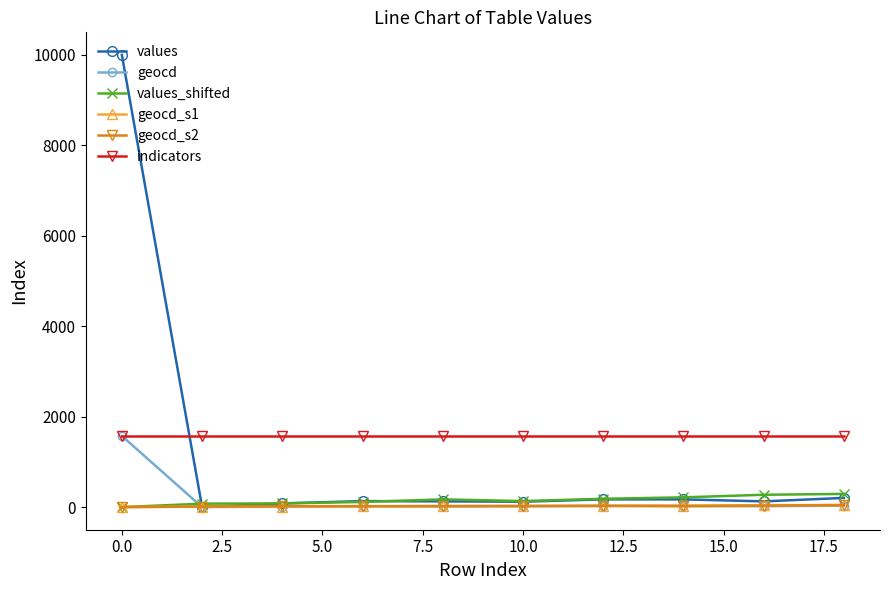

True or false: indicators and values_shifted intersect in this chart.

False